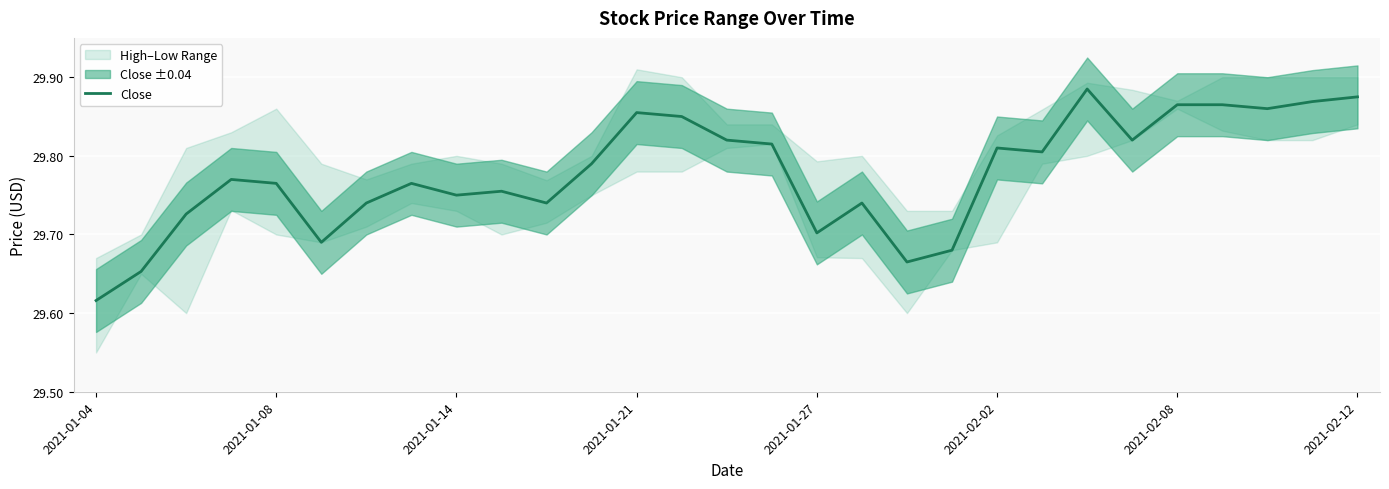

Reading left to right, what are all the values shown in this chart?

29.6	29.7	29.7	29.8	29.8	29.7	29.7	29.8	29.8	29.8	29.7	29.8	29.9	29.9	29.8	29.8	29.7	29.7	29.7	29.7	29.8	29.8	29.9	29.8	29.9	29.9	29.9	29.9	29.9